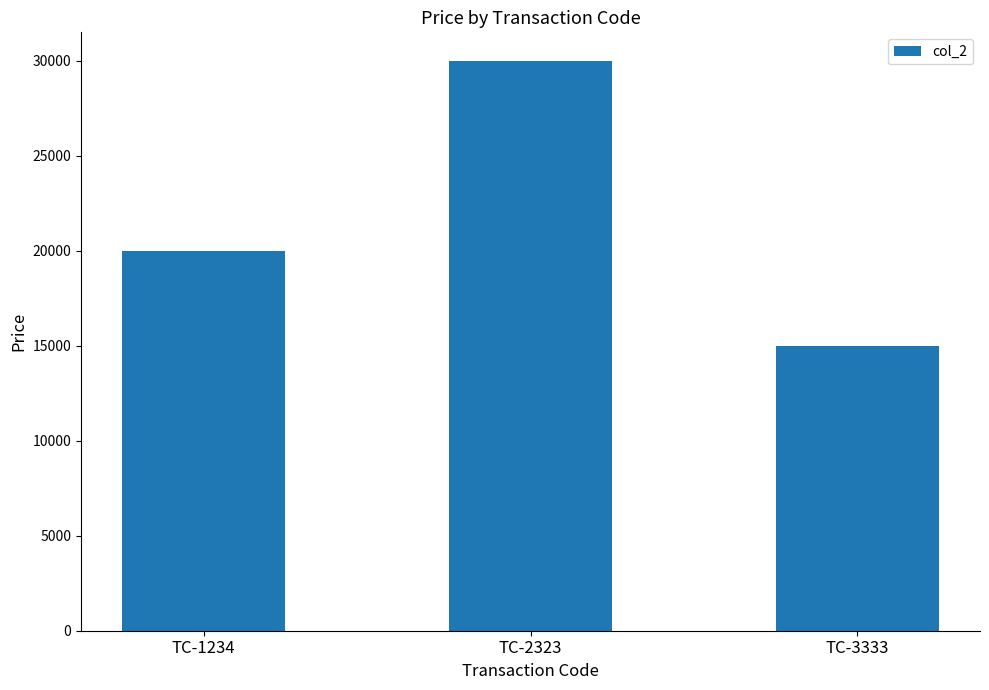

How many series are shown in this chart?

1